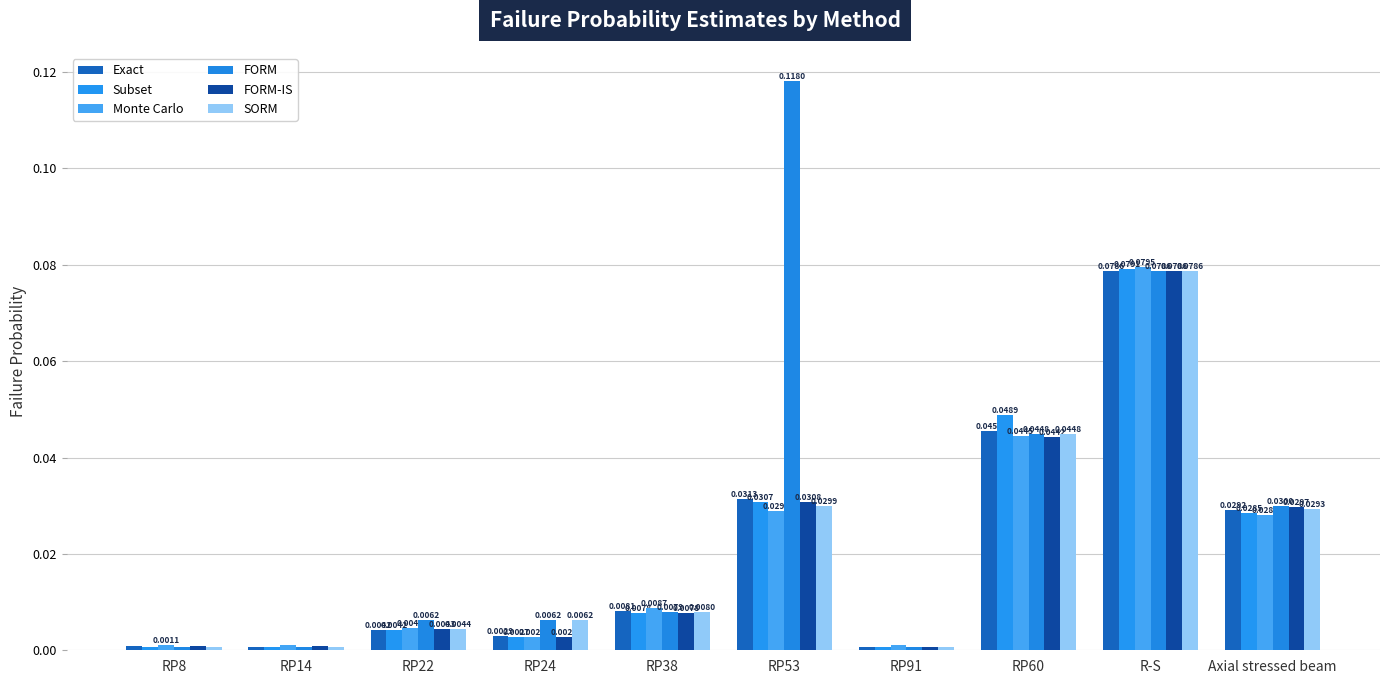

What position from the left is RP22?

3